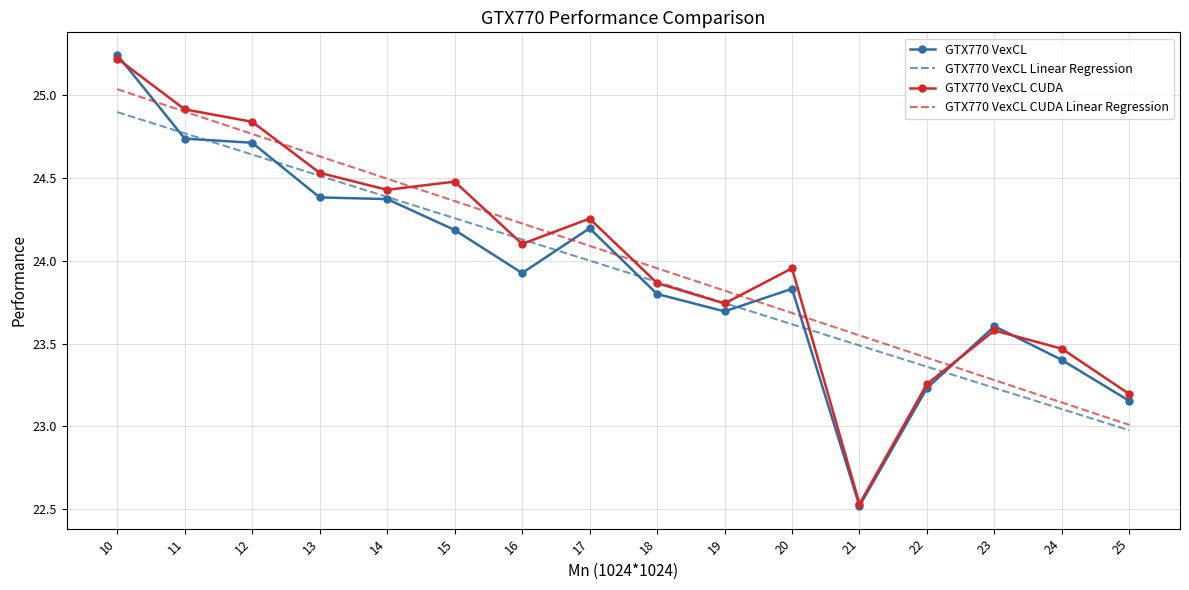

Is it true that GTX770 VexCL CUDA equals 5.2 at 17?

False